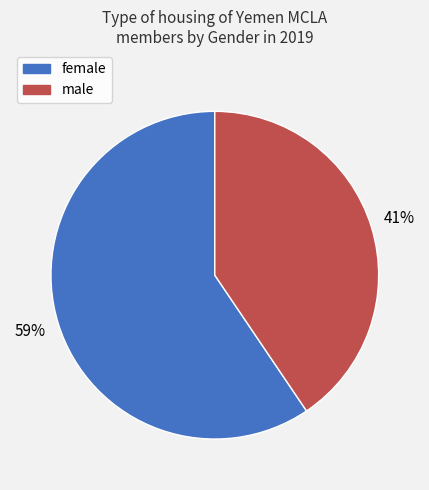

True or false: male accounts for 41% of the total.

True